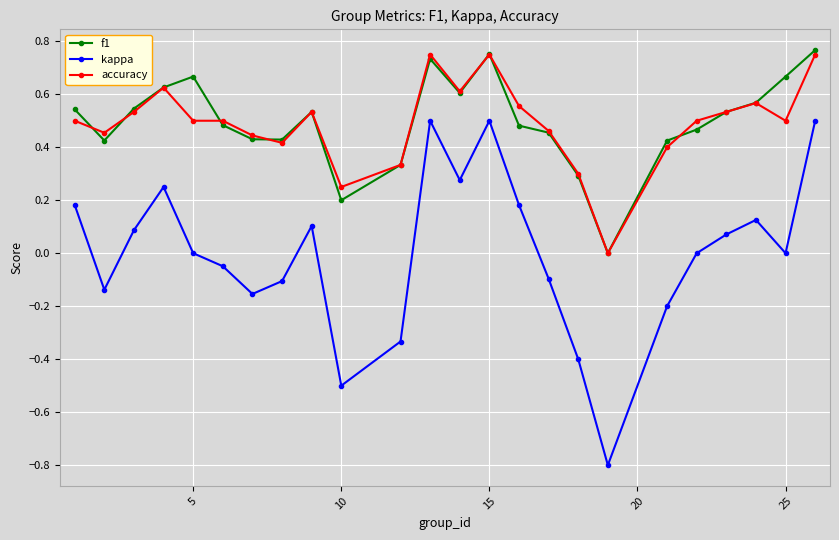

True or false: accuracy has more than 2 points higher than both neighbors.

True